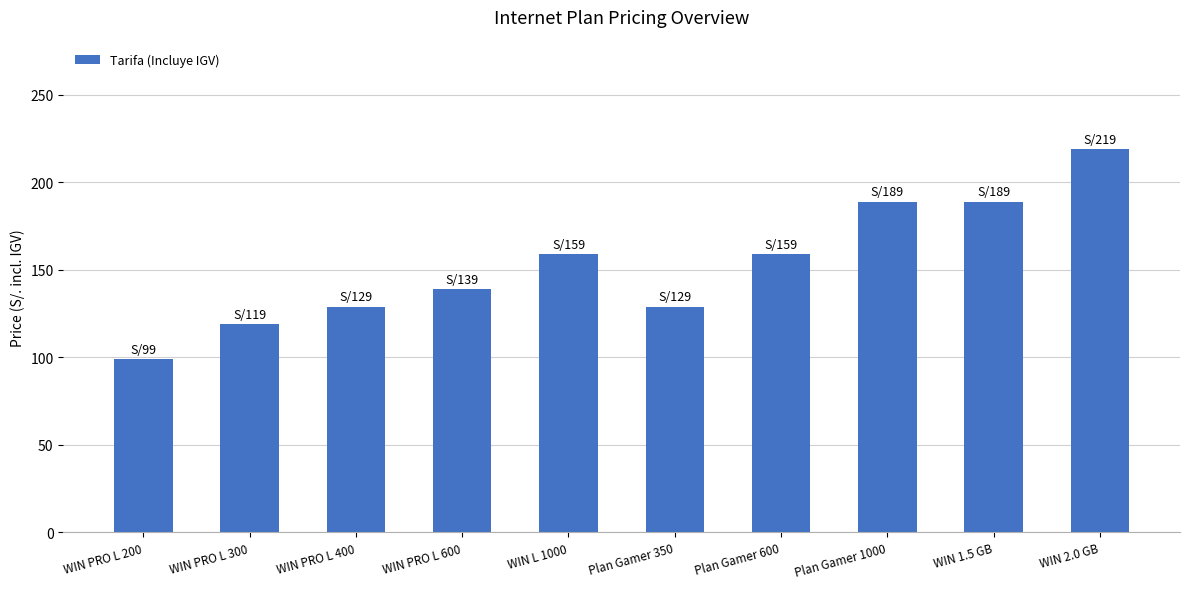

Count the number of data series in this chart.

1